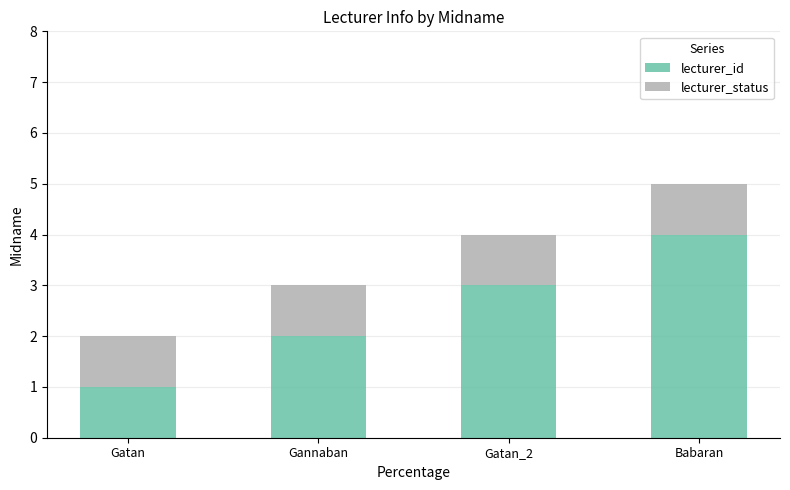

The lecturer_id series shows 2 at Gannaban. True or false?

True